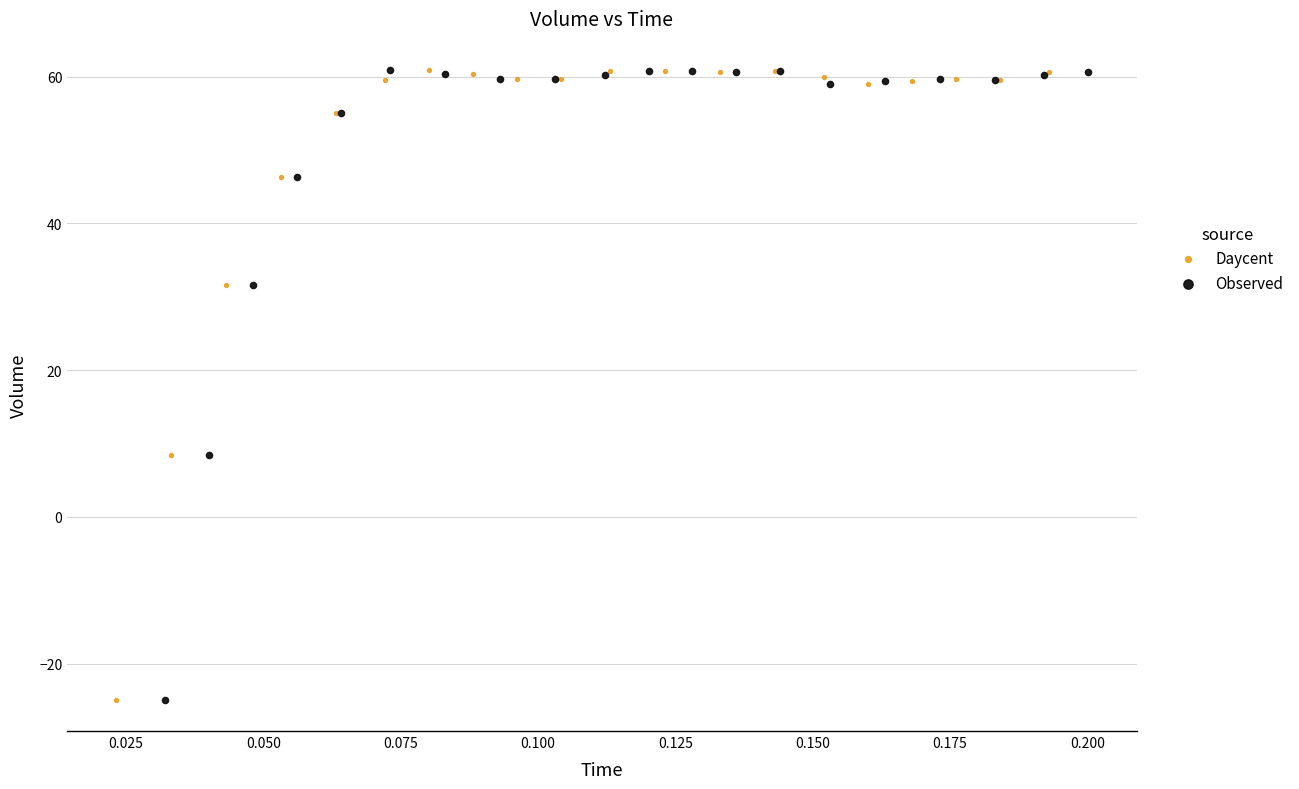

What are all the series names shown in the legend?

Daycent, Observed